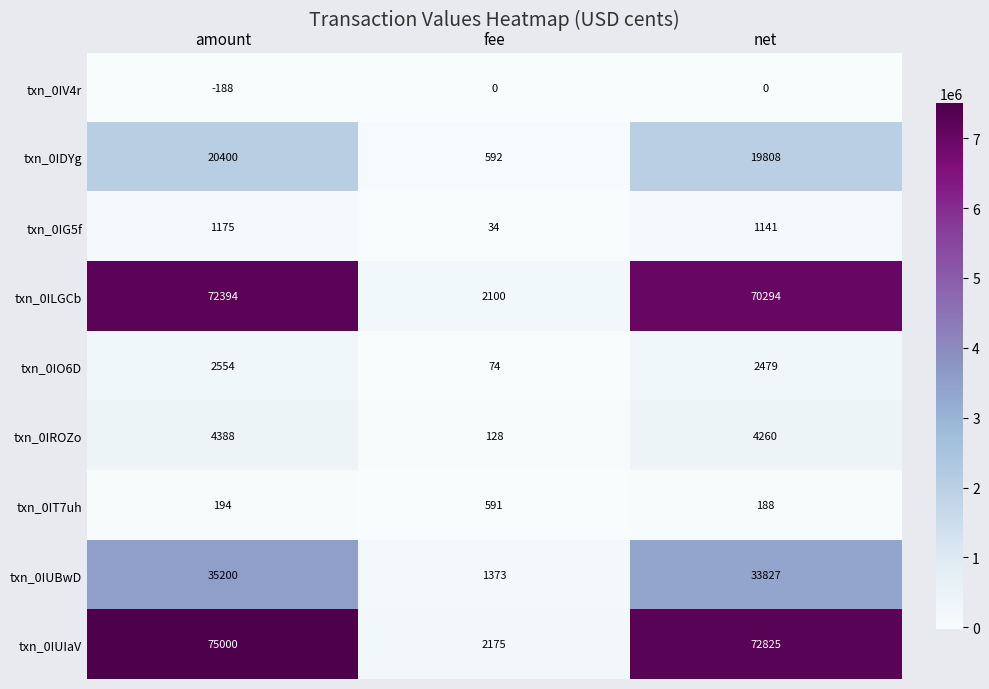

How many negative values does the txn_0IV4r series have?

1